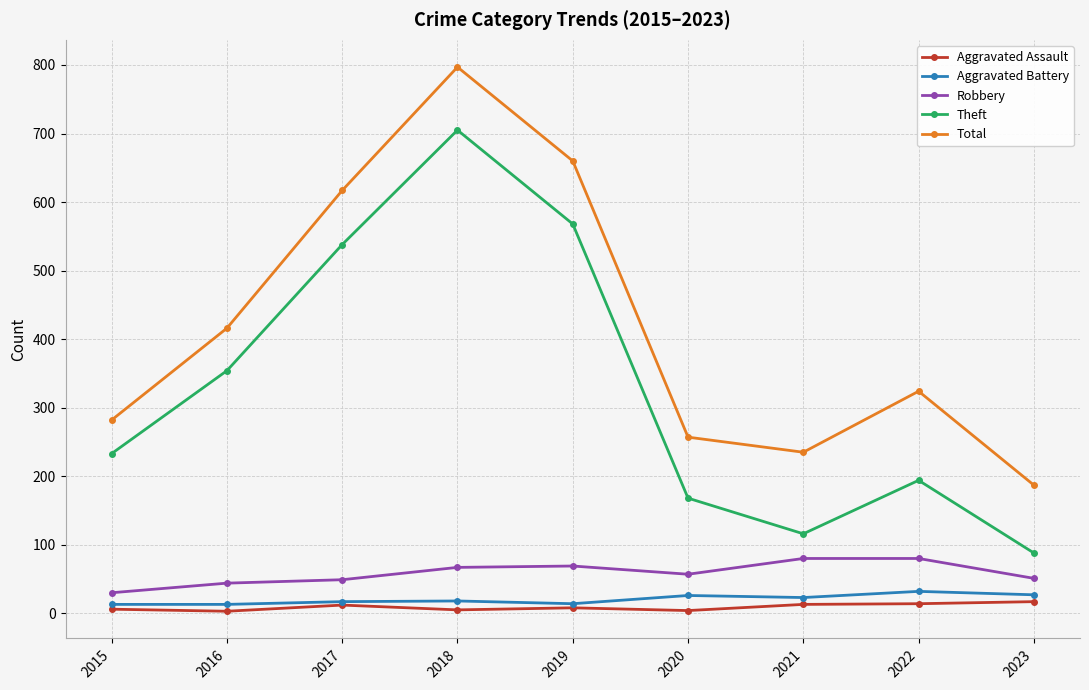

Which series has the largest total across all categories?

Total